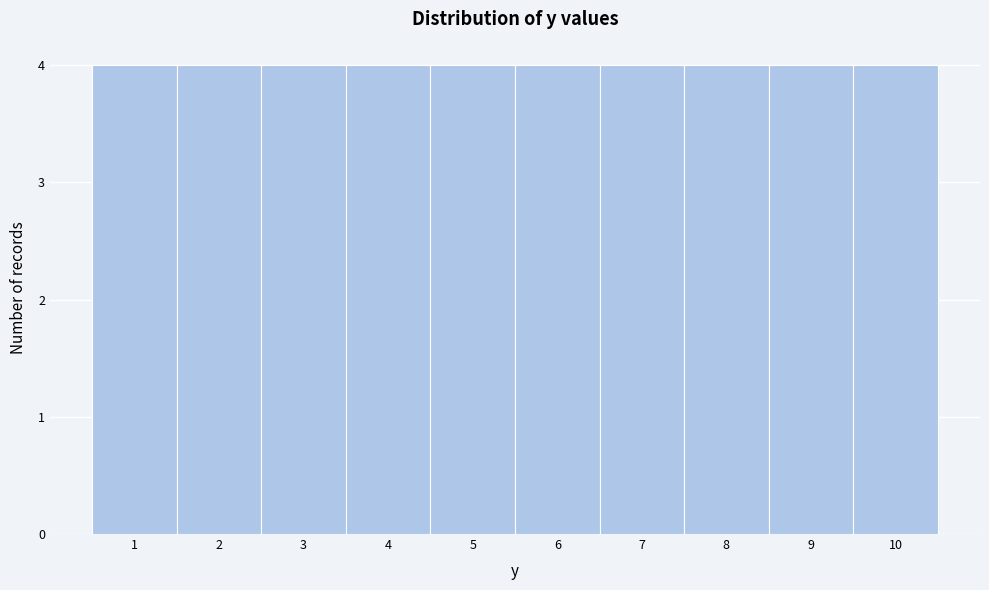

Reading left to right, transcribe this chart: for each bar, give the range it covers on the x-axis and its height. The values are not printed on the chart, so give them approximately, as read against the axis.

0.5 to 1.5: 4
1.5 to 2.5: 4
2.5 to 3.5: 4
3.5 to 4.5: 4
4.5 to 5.5: 4
5.5 to 6.5: 4
6.5 to 7.5: 4
7.5 to 8.5: 4
8.5 to 9.5: 4
9.5 to 10.5: 4